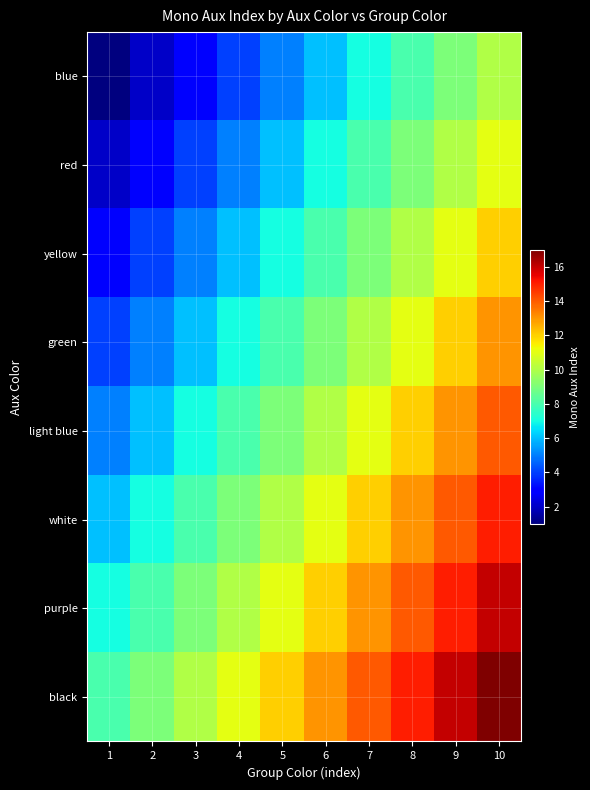

Reading left to right, what are all the values shown in this chart?

blue: 1=1	2=2	3=3	4=4	5=5	6=6	7=7	8=8	9=9	10=10
red: 1=2	2=3	3=4	4=5	5=6	6=7	7=8	8=9	9=10	10=11
yellow: 1=3	2=4	3=5	4=6	5=7	6=8	7=9	8=10	9=11	10=12
green: 1=4	2=5	3=6	4=7	5=8	6=9	7=10	8=11	9=12	10=13
light blue: 1=5	2=6	3=7	4=8	5=9	6=10	7=11	8=12	9=13	10=14
white: 1=6	2=7	3=8	4=9	5=10	6=11	7=12	8=13	9=14	10=15
purple: 1=7	2=8	3=9	4=10	5=11	6=12	7=13	8=14	9=15	10=16
black: 1=8	2=9	3=10	4=11	5=12	6=13	7=14	8=15	9=16	10=17